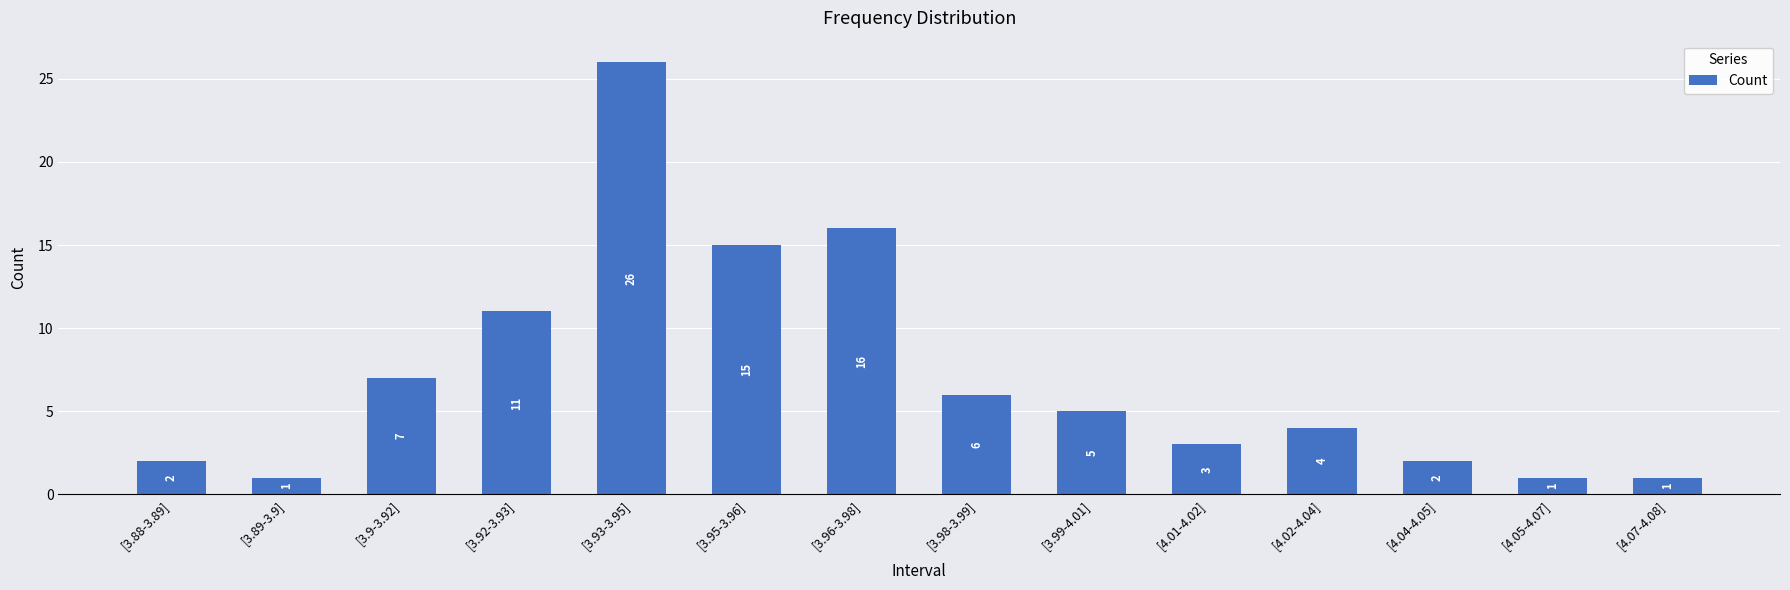

How many series are shown in this chart?

1